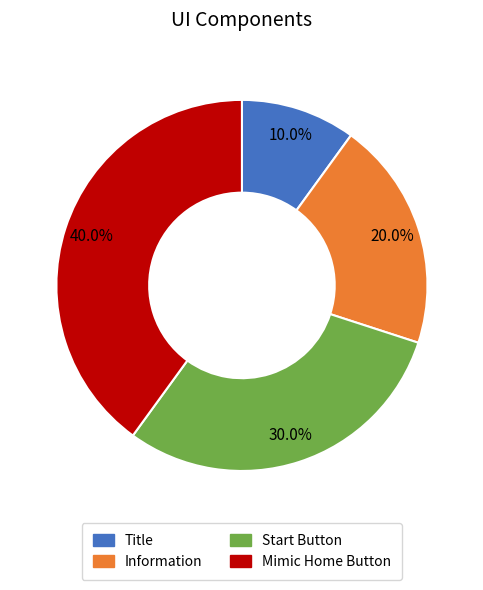

To the nearest percent, what is the difference between the largest and smallest slice percentages?

30%